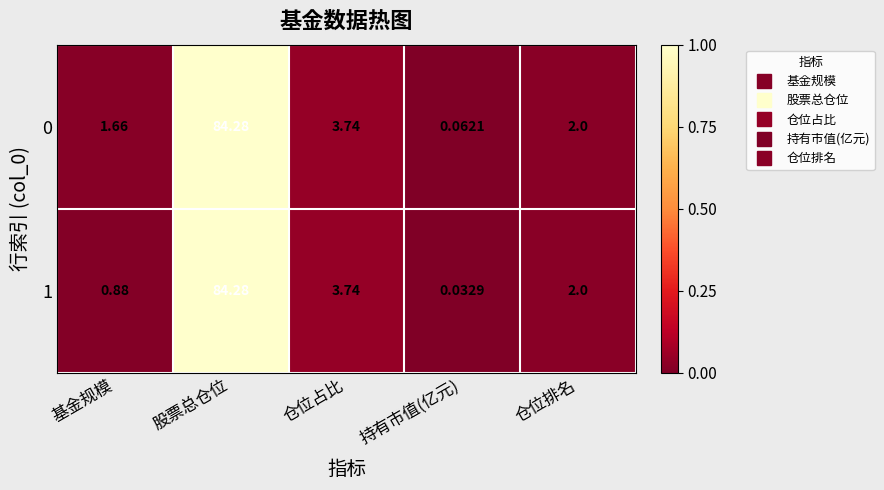

At which category is the sum across all series the highest?

股票总仓位